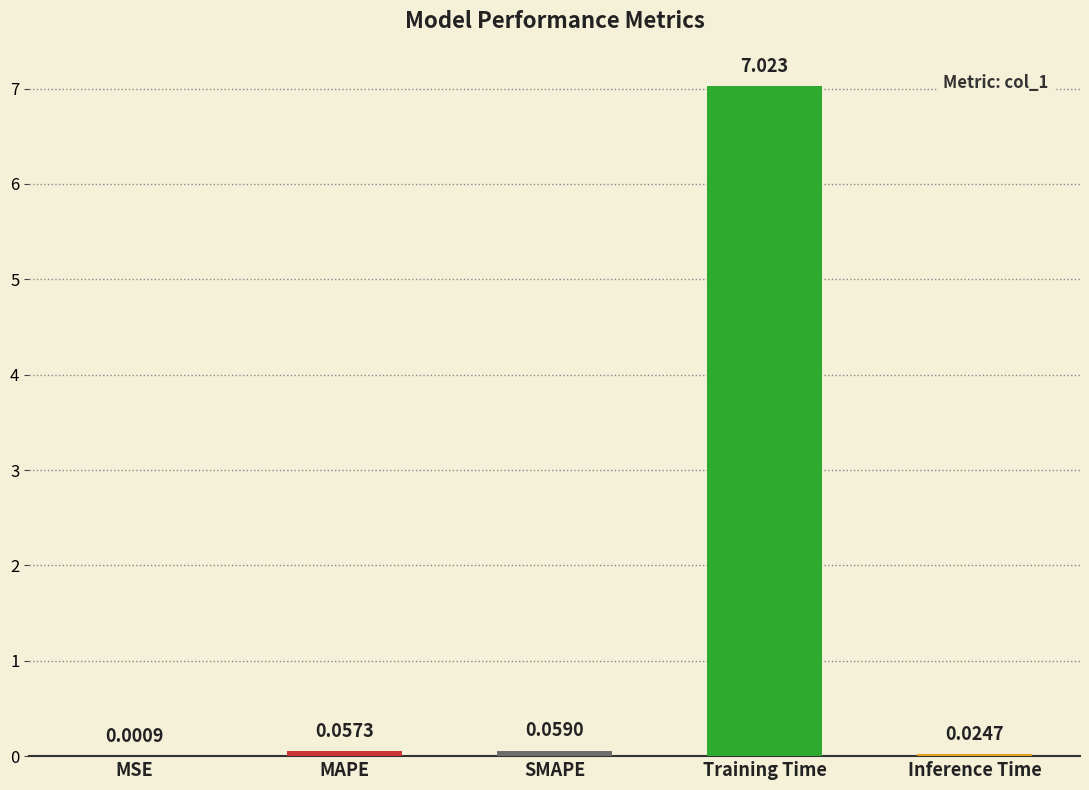

Between MAPE and MSE, which is larger?

MAPE